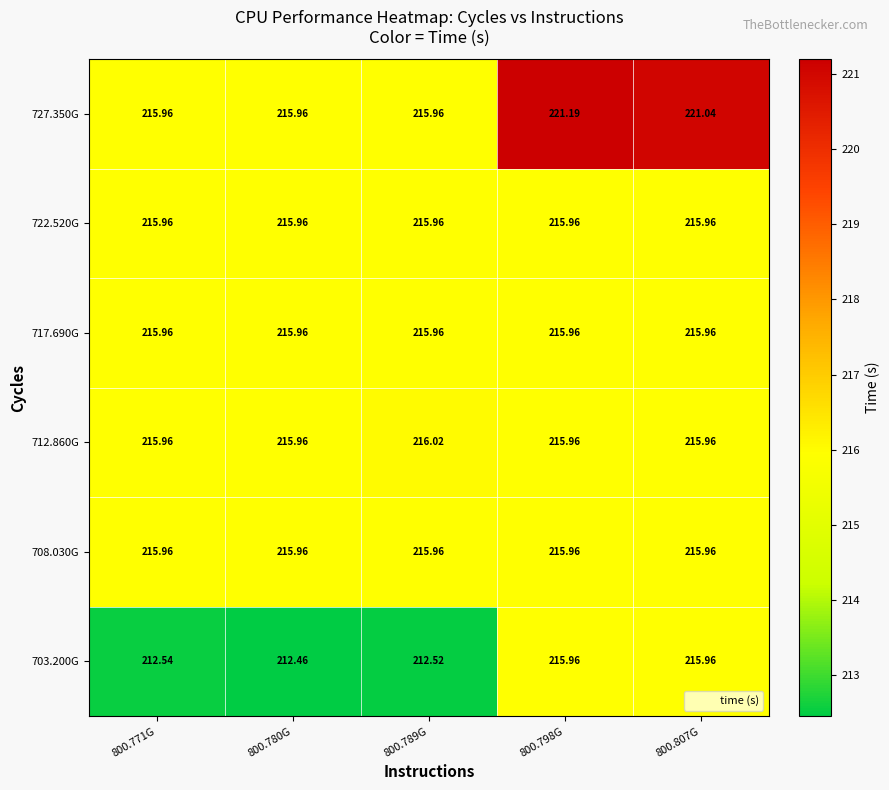

Reading left to right, transcribe all the data shown in this chart.

703.200G: 800.771G=212.5	800.780G=212.5	800.789G=212.5	800.798G=216.0	800.807G=216.0
708.030G: 800.771G=216.0	800.780G=216.0	800.789G=216.0	800.798G=216.0	800.807G=216.0
712.860G: 800.771G=216.0	800.780G=216.0	800.789G=216.0	800.798G=216.0	800.807G=216.0
717.690G: 800.771G=216.0	800.780G=216.0	800.789G=216.0	800.798G=216.0	800.807G=216.0
722.520G: 800.771G=216.0	800.780G=216.0	800.789G=216.0	800.798G=216.0	800.807G=216.0
727.350G: 800.771G=216.0	800.780G=216.0	800.789G=216.0	800.798G=221.2	800.807G=221.0